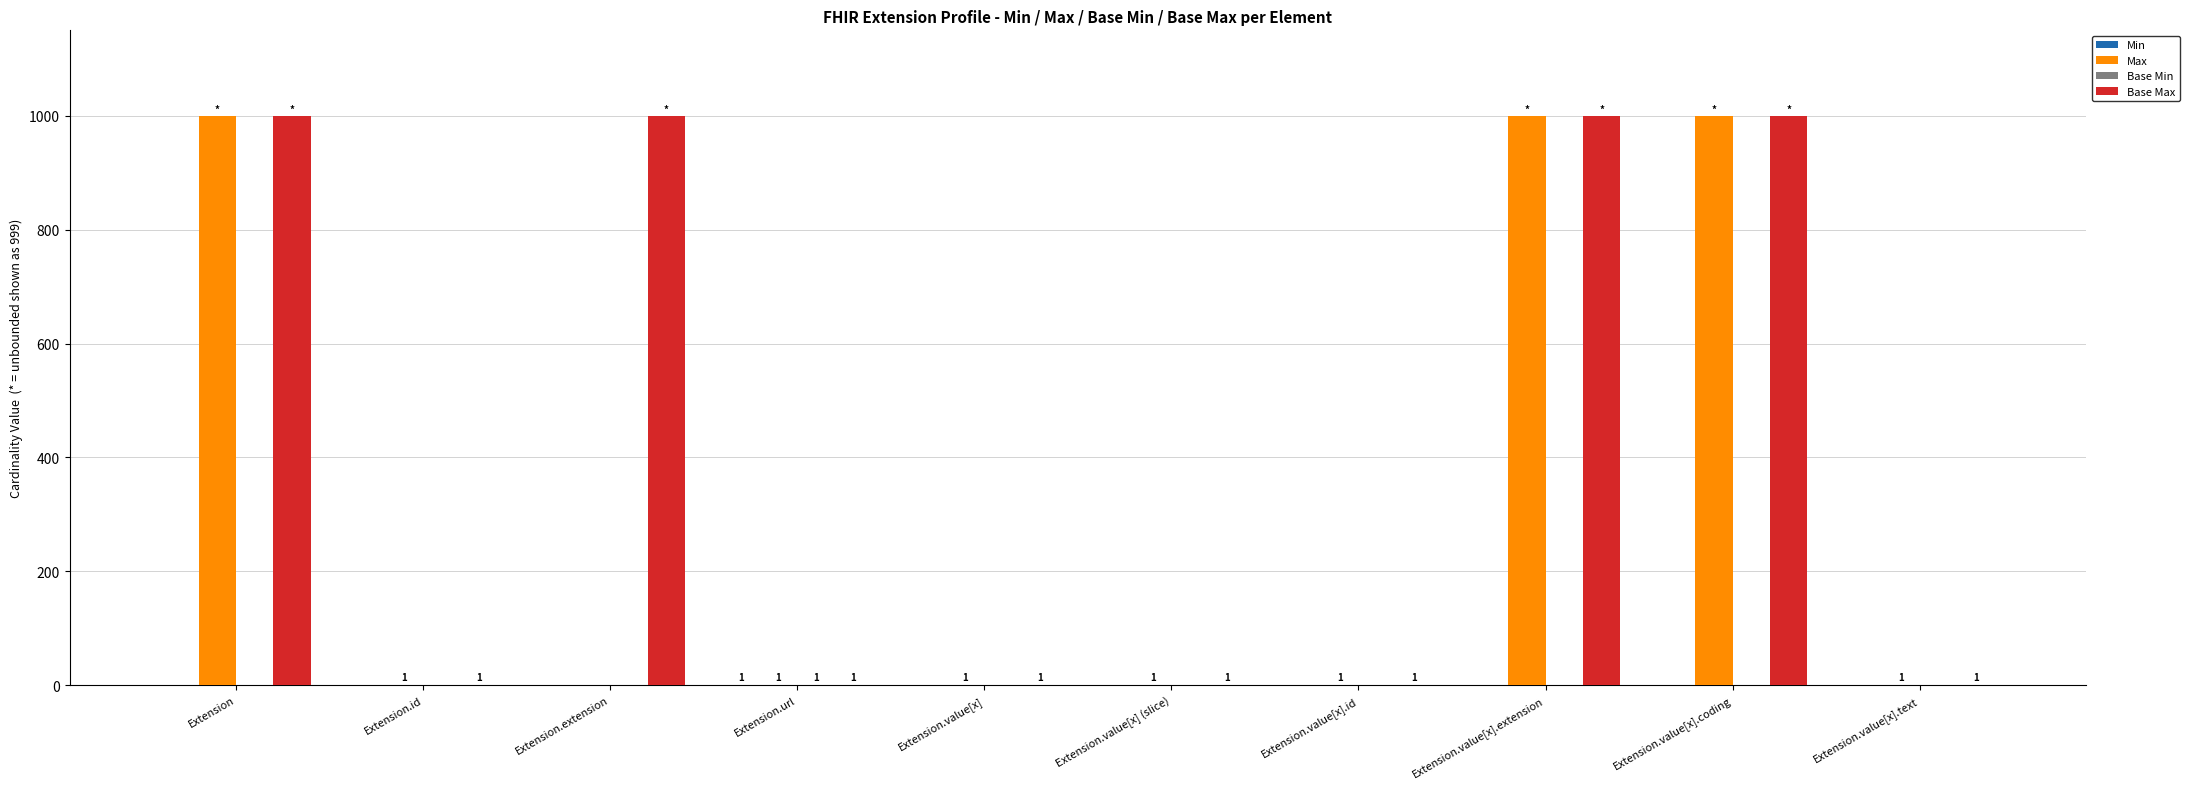

What is the total value across all series at Extension.extension?

999